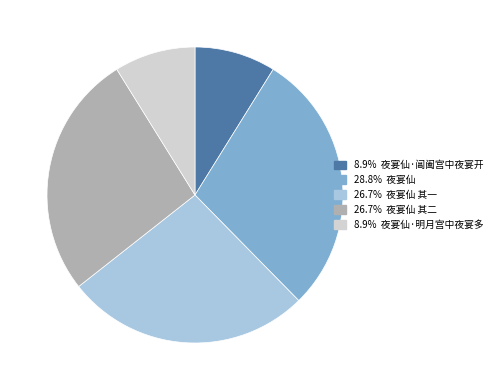

Is there a majority slice in this chart?

No